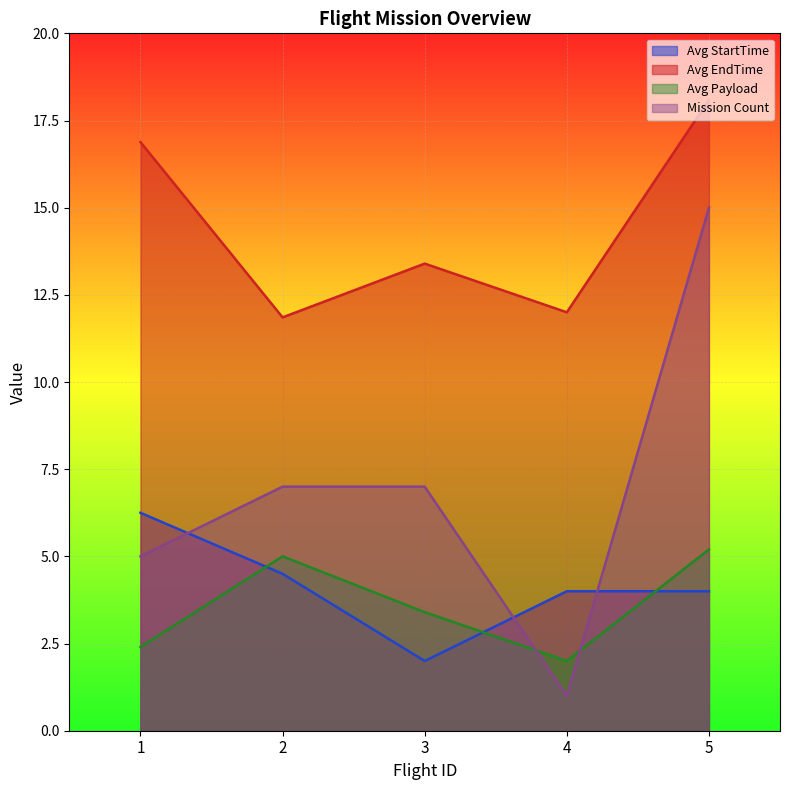

Between 3 and 5, which series saw the biggest shift?

Mission Count